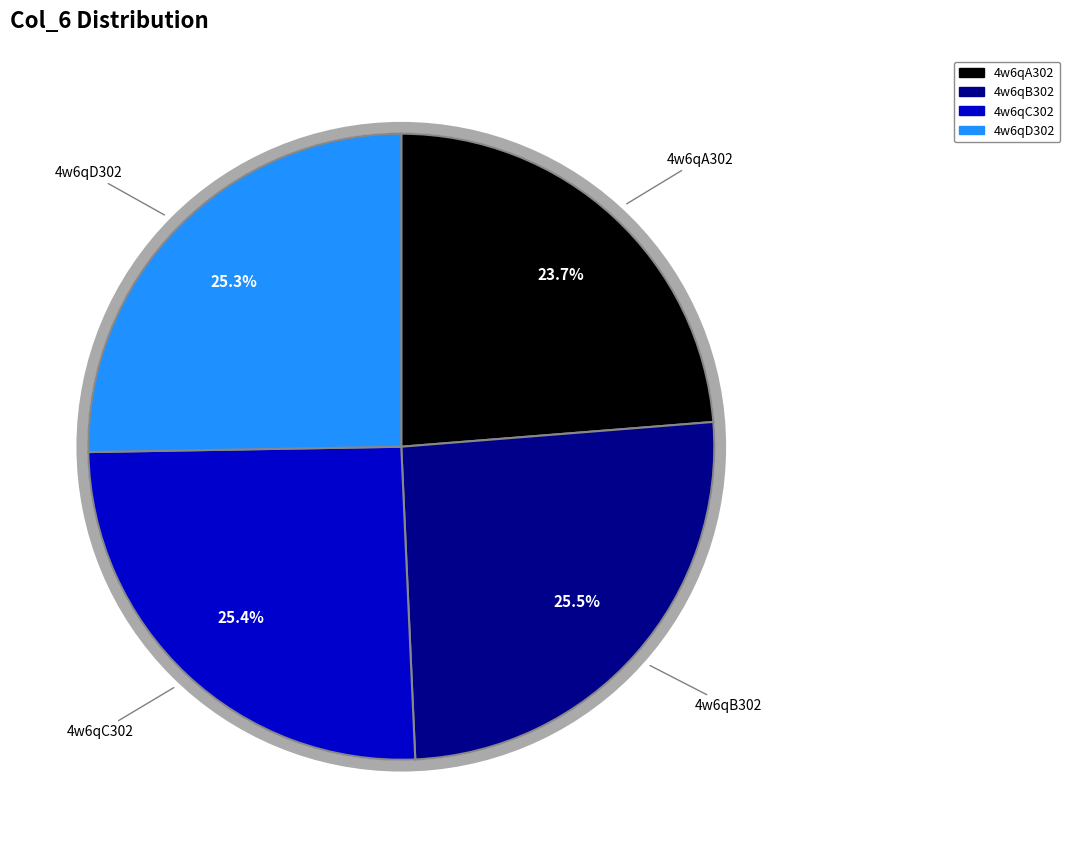

Is 4w6qB302 the majority of the pie?

No